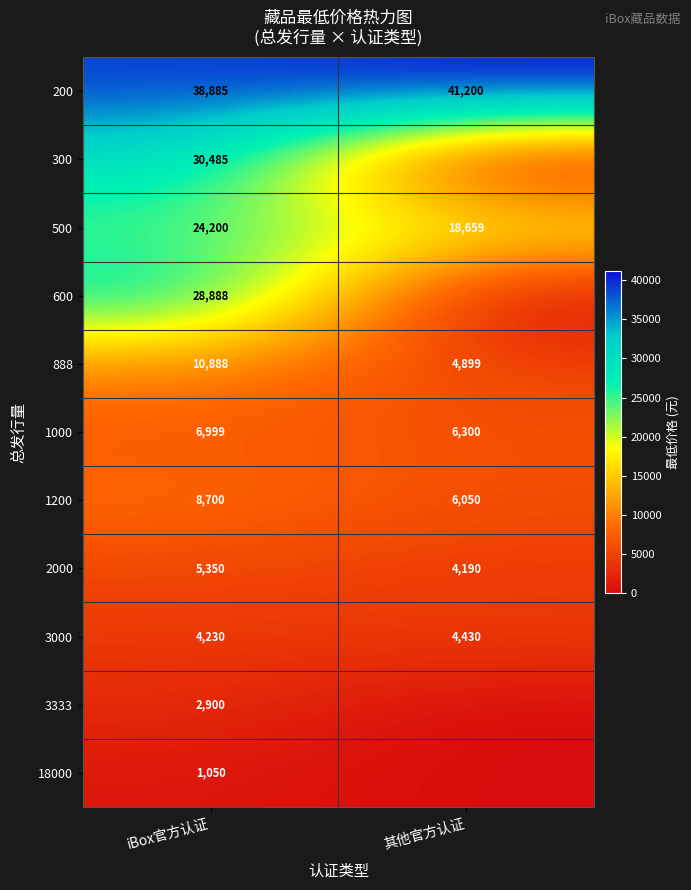

What value does the 200 series have at 其他官方认证?

41200